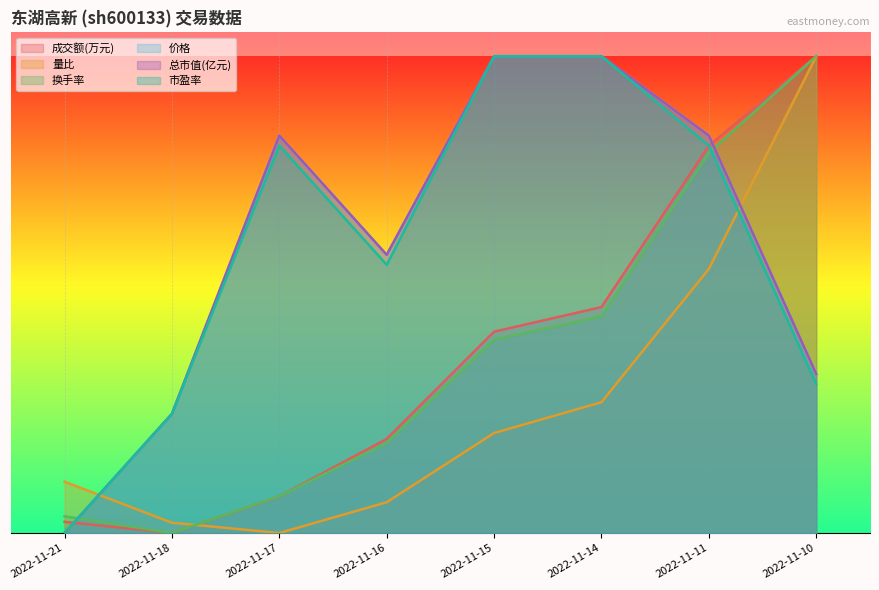

Count the number of data series in this chart.

6